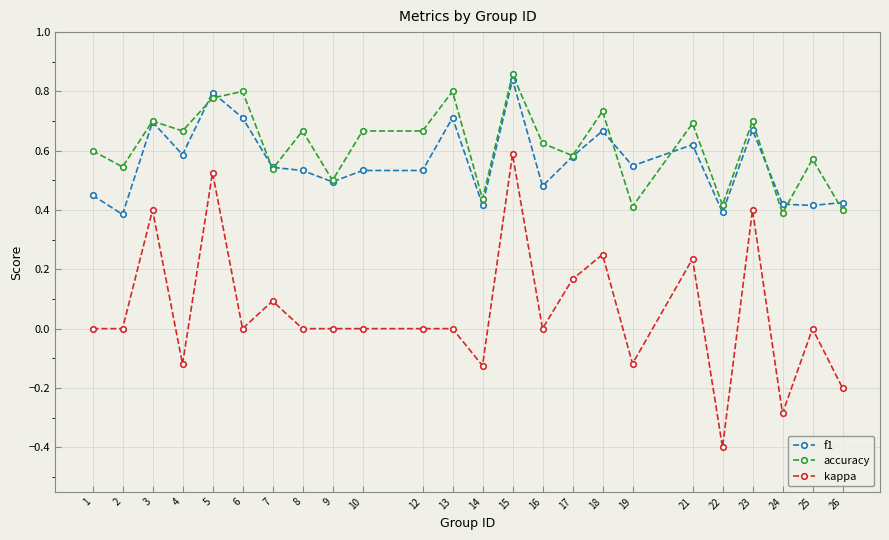

The value of accuracy at 13 is 0.8. True or false?

True